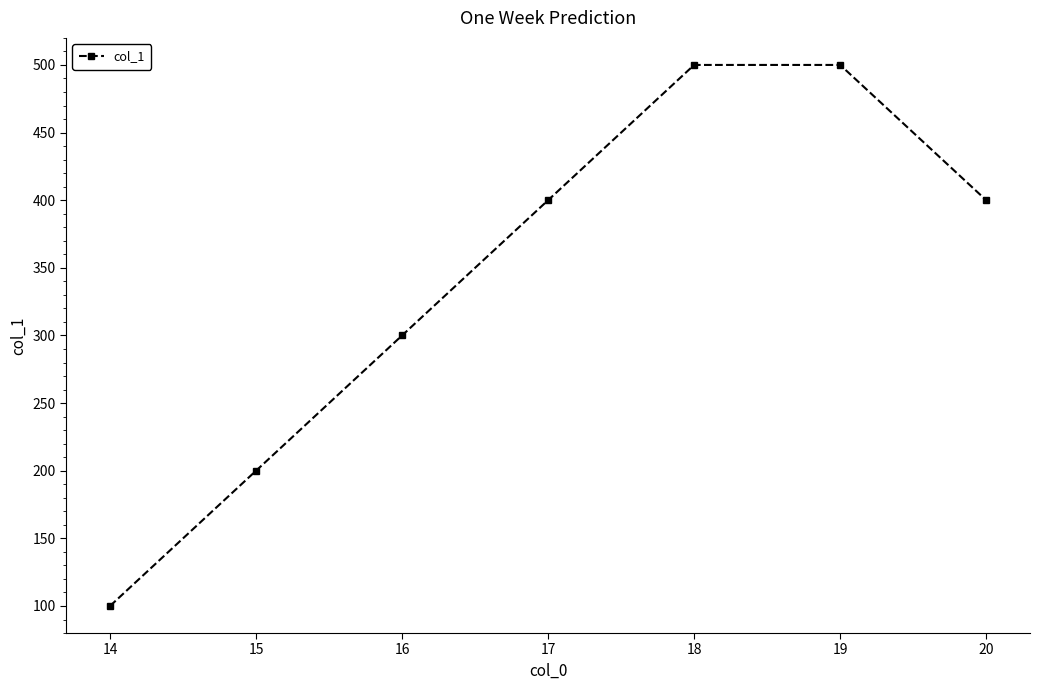

Is it true that the value at 18 is 653?

False